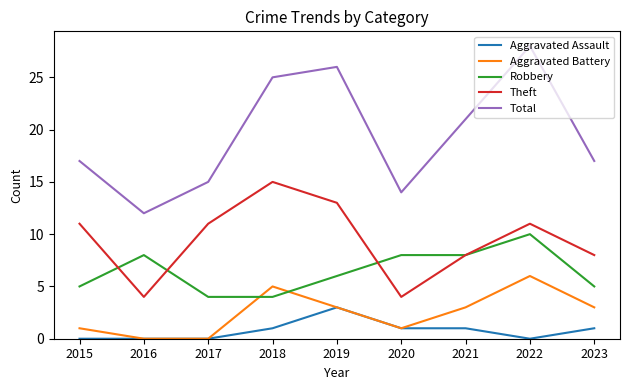

How many Theft values are between 8 and 11?

5